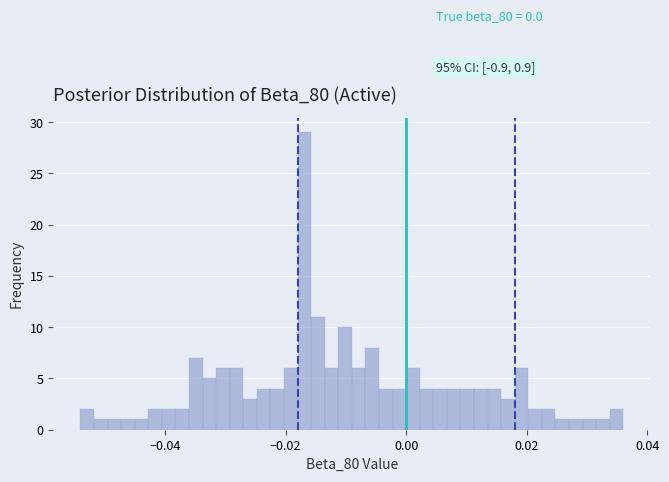

Read against the x-axis, roughly where is the centre of the tallest bar?

-0.016